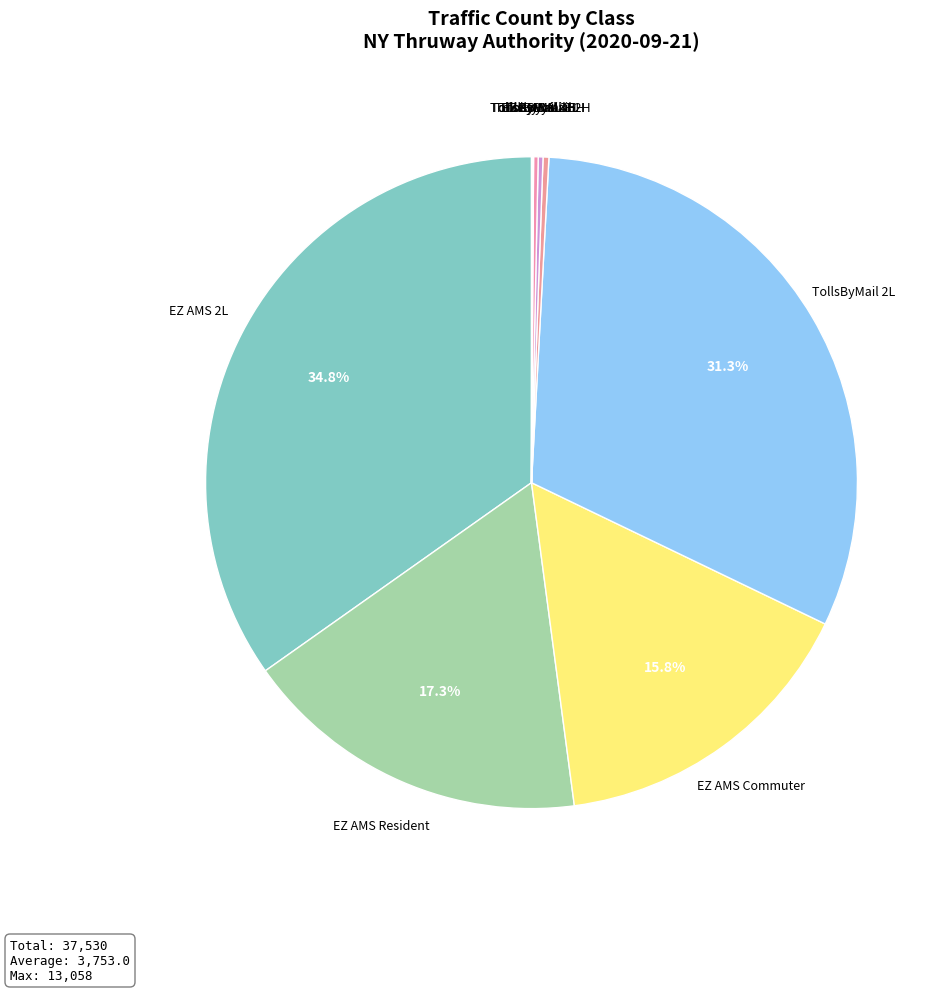

Which slice is the largest?

EZ AMS 2L